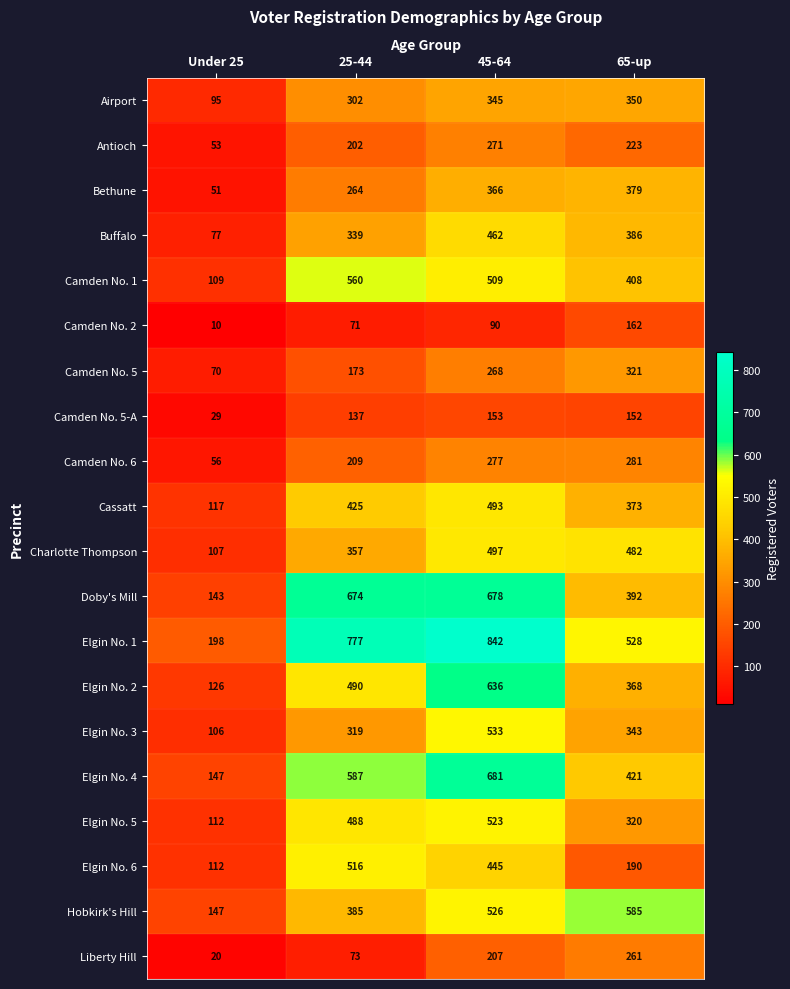

True or false: Elgin No. 2 has a value of 435 at 45-64.

False